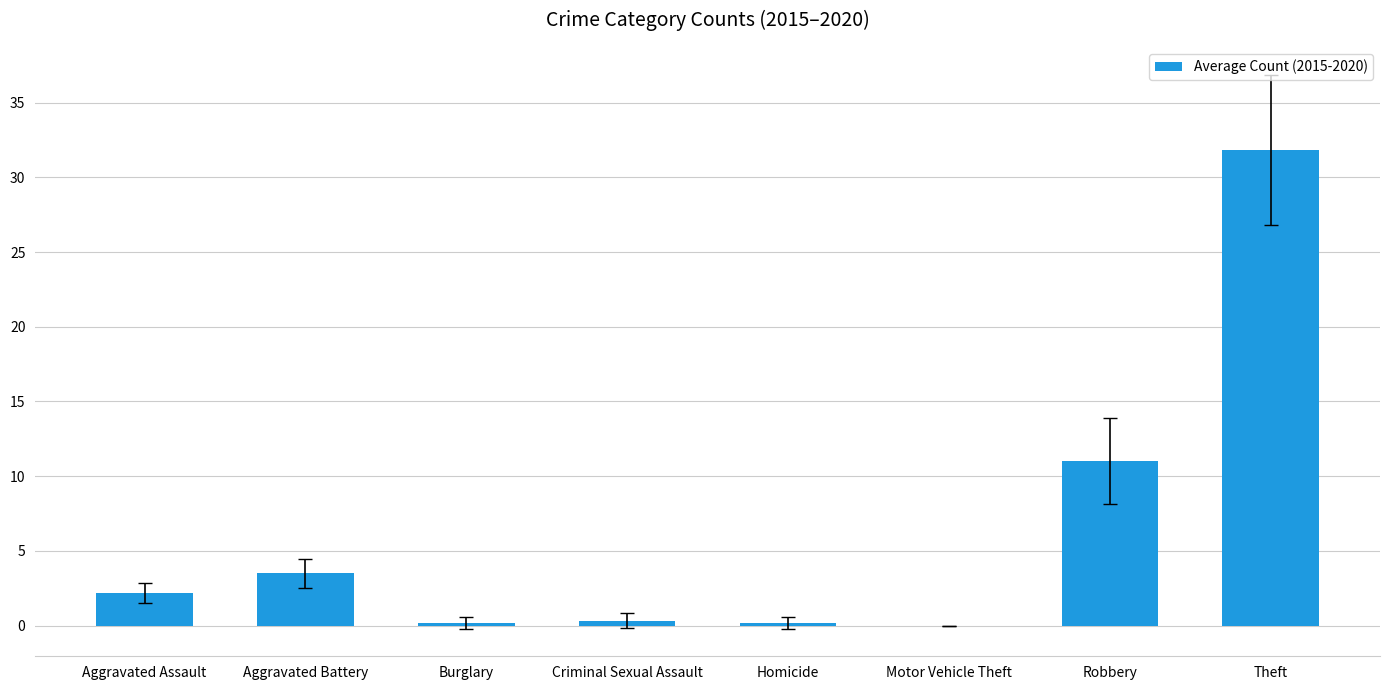

The chart shows a value of 19.2 at Robbery. True or false?

False